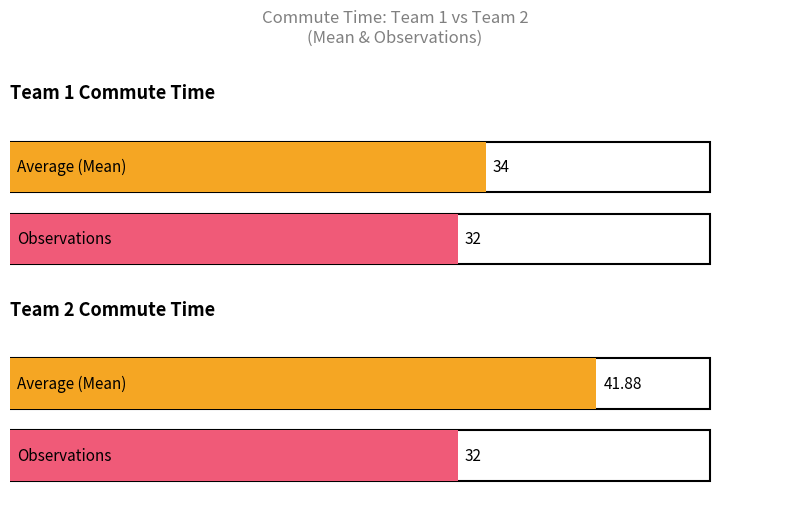

List the series in order of their overall mean, lowest first.

Team 1 Commute Time, Team 2 Commute Time